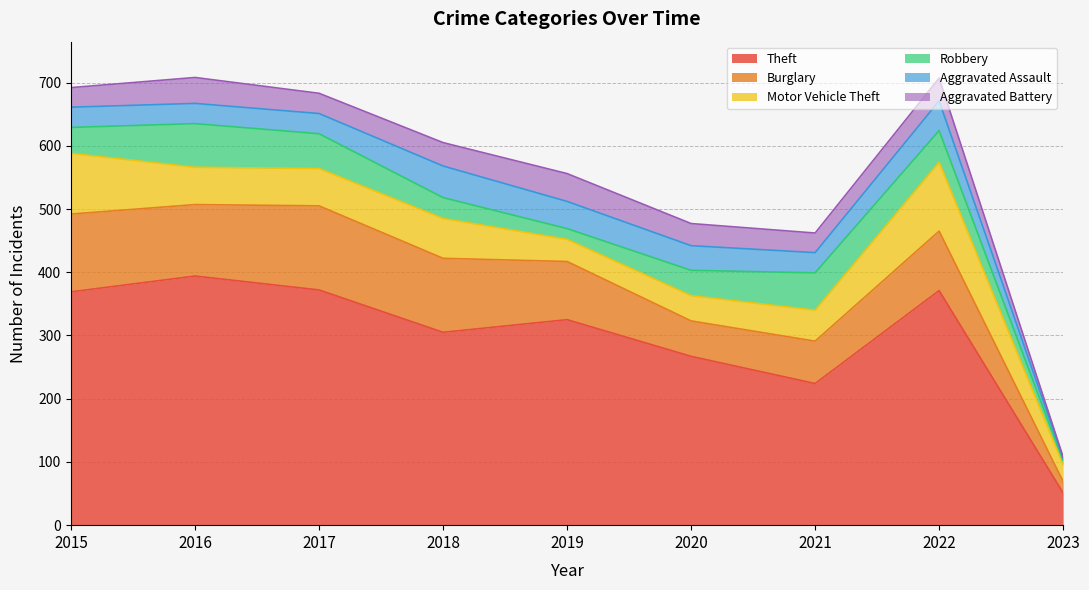

At which label is Aggravated Battery closest to 23?

2015